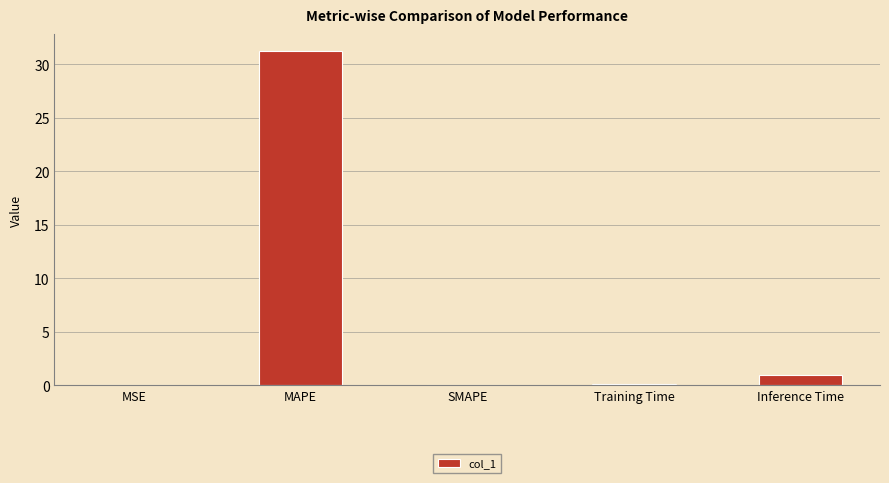

Are the bars horizontal?

No